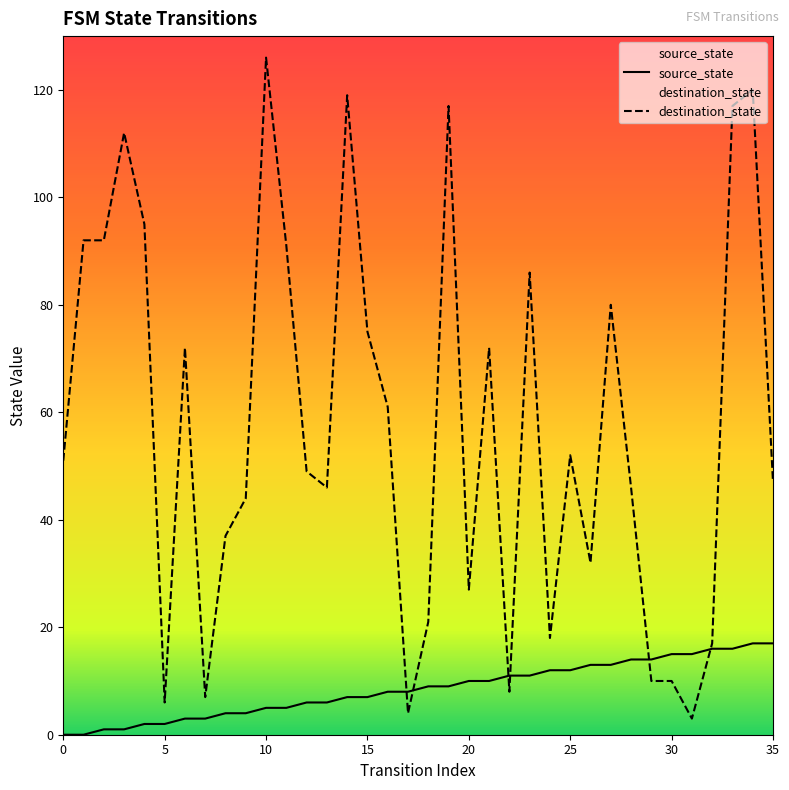

Does the chart have visible grid lines?

No